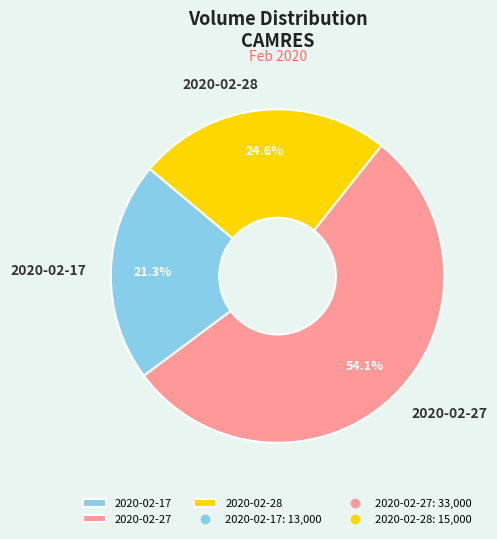

Rank the categories by value from highest to lowest.

2020-02-27, 2020-02-28, 2020-02-17